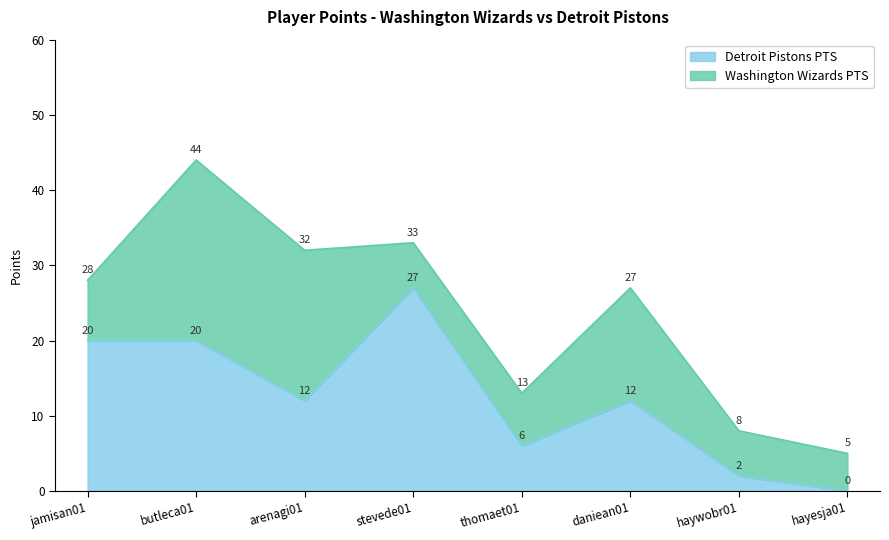

What is the label of the 4th point from the right?

thomaet01